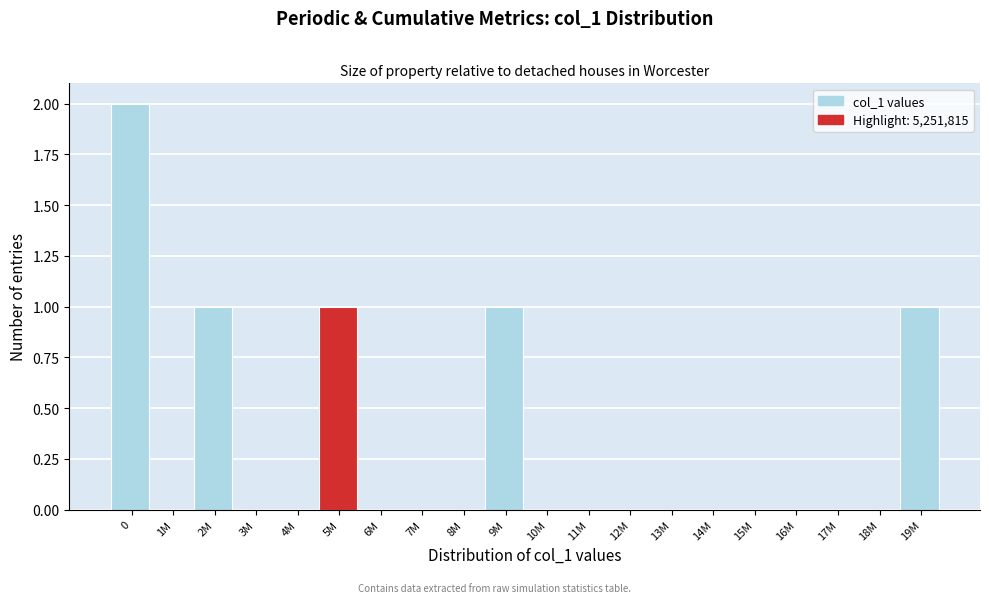

Reading left to right, transcribe all the data shown in this chart.

0=2	1M=0	2M=1	3M=0	4M=0	5M=1	6M=0	7M=0	8M=0	9M=1	10M=0	11M=0	12M=0	13M=0	14M=0	15M=0	16M=0	17M=0	18M=0	19M=1